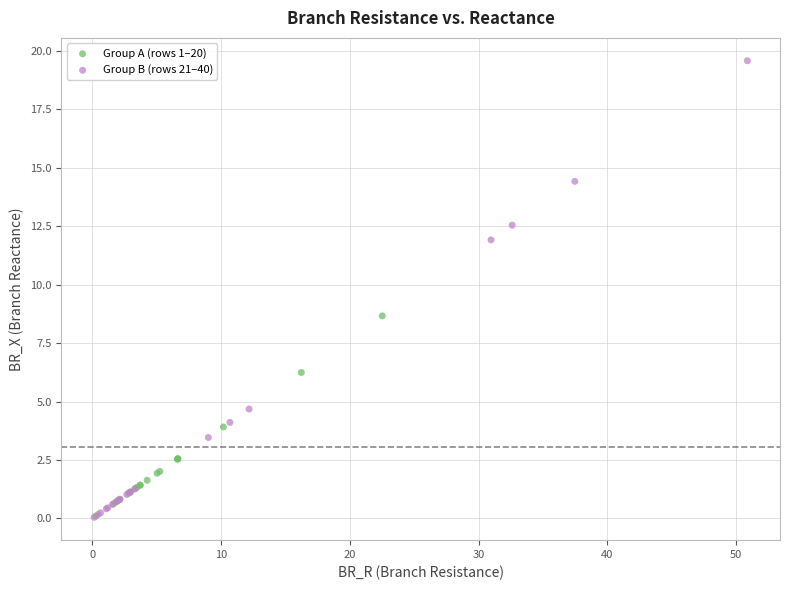

Which series has the largest Y range (max minus min)?

Group B (rows 21–40)